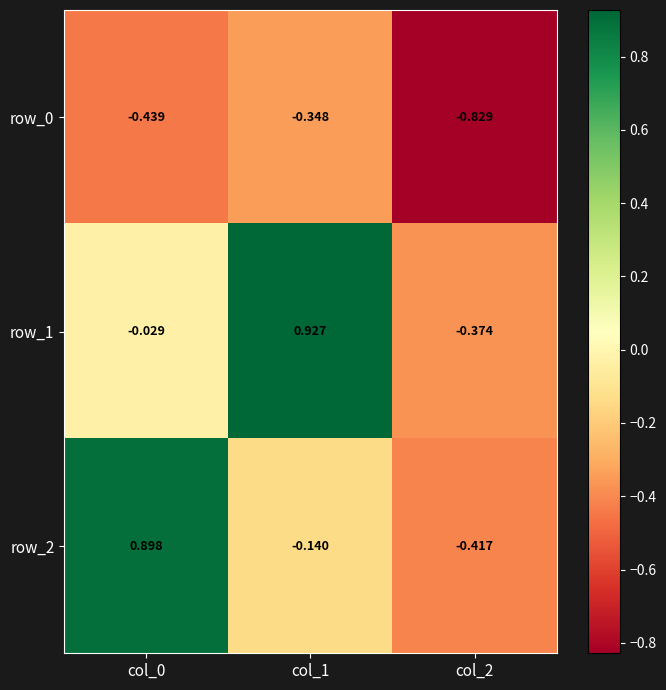

Is the value of row_0 at col_0 greater than the value of row_1 at col_0?

No